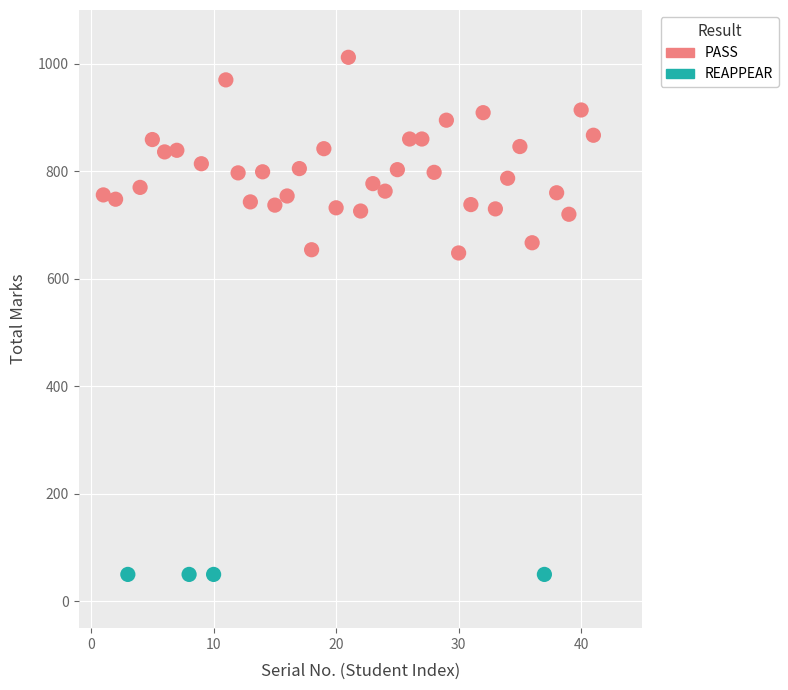

Which series reaches the minimum Y coordinate?

REAPPEAR